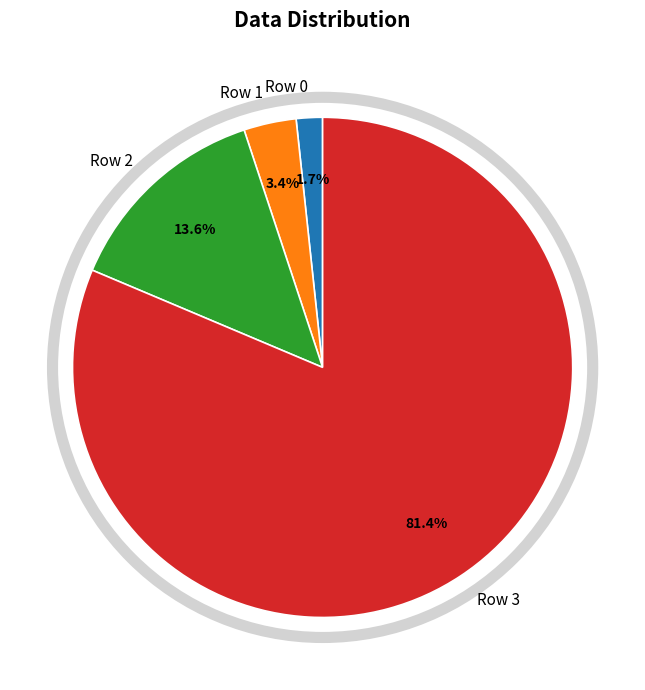

How much of the chart is everything except Row 2?

86.4%